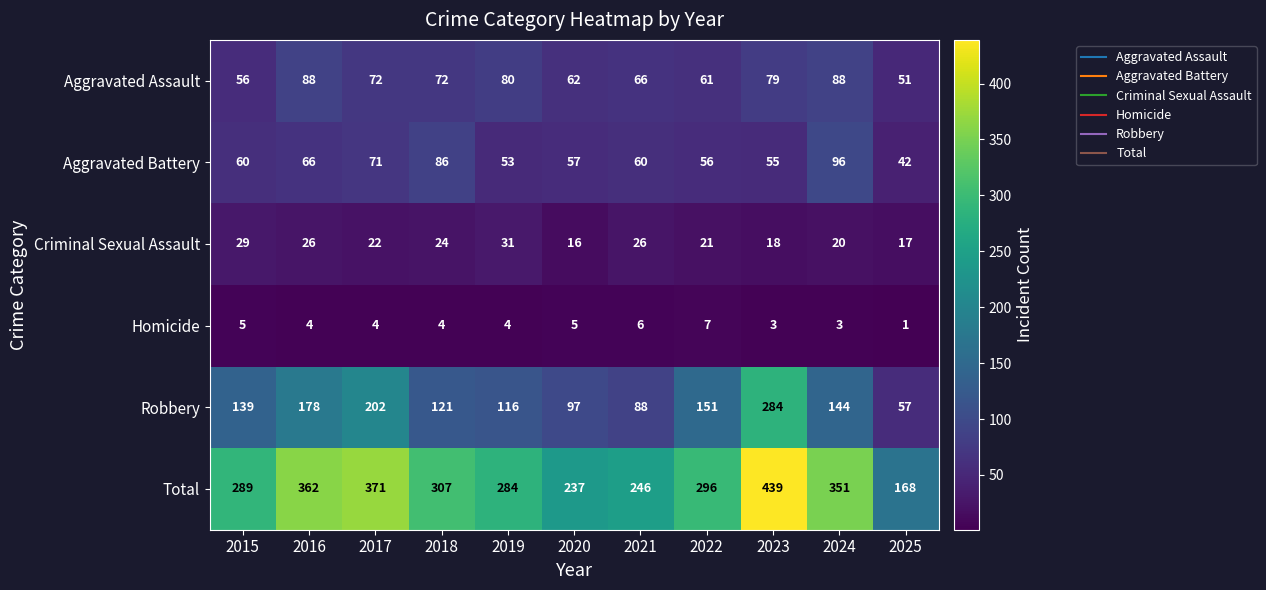

What is the difference between the maximum and minimum values in the Aggravated Assault series?

37